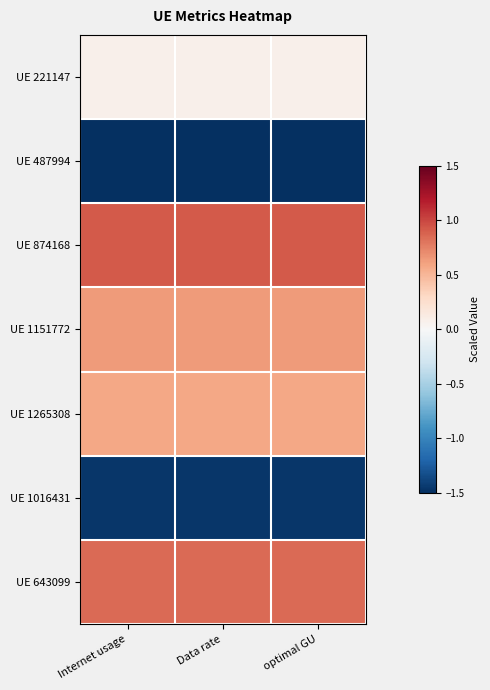

Which category has the highest value across all series?

Internet usage